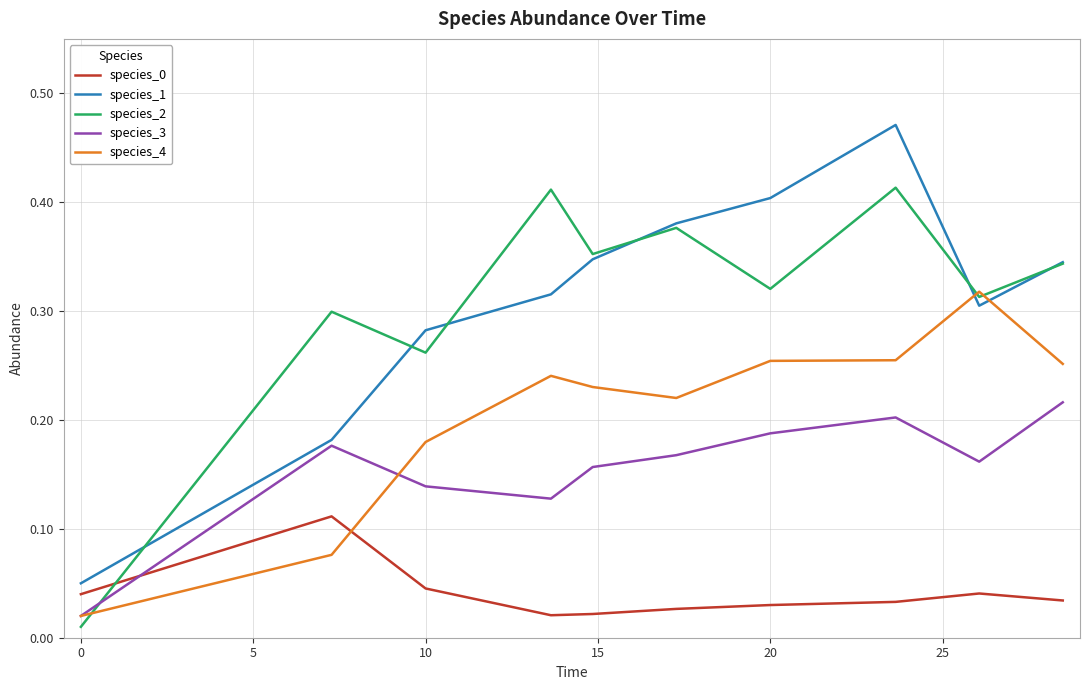

How many intersections are there between species_3 and species_0?

1